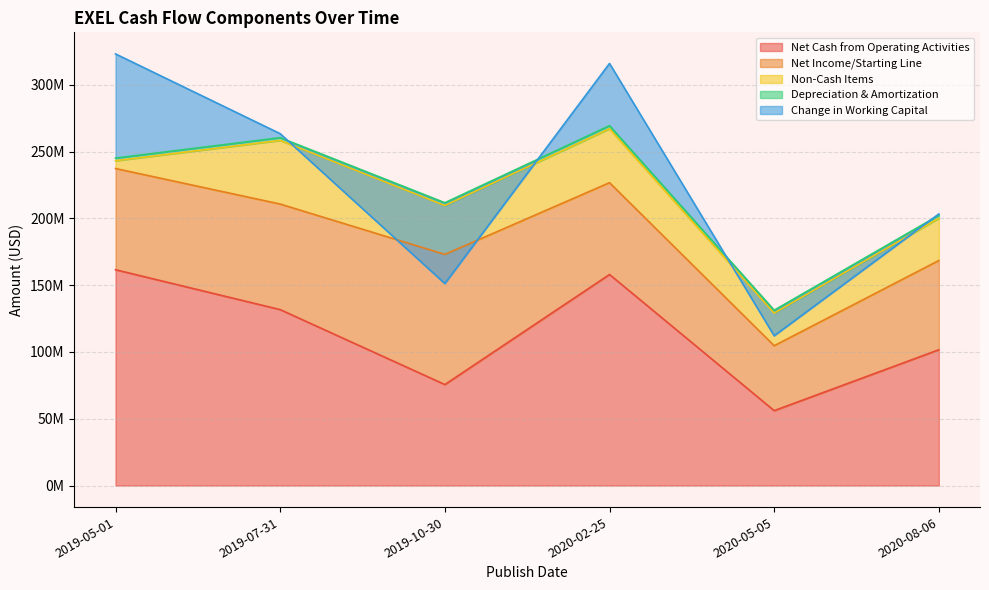

Is it true that Net Income/Starting Line equals 14050114 at 2020-08-06?

False